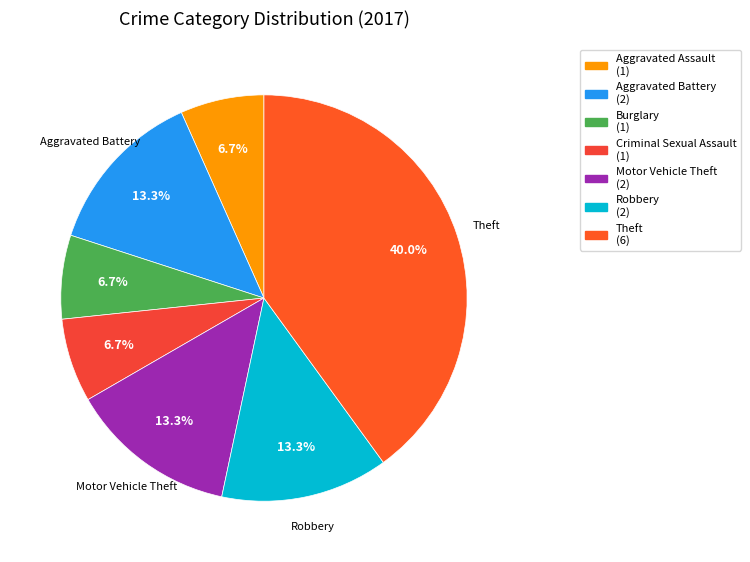

Does any single category account for the majority?

No